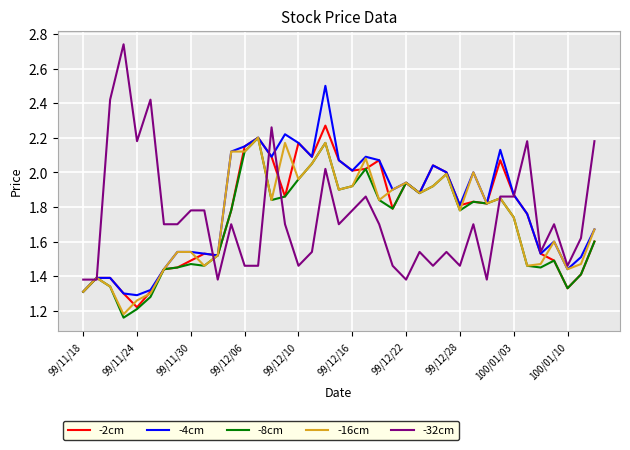

What is the maximum value for -4cm?

2.5